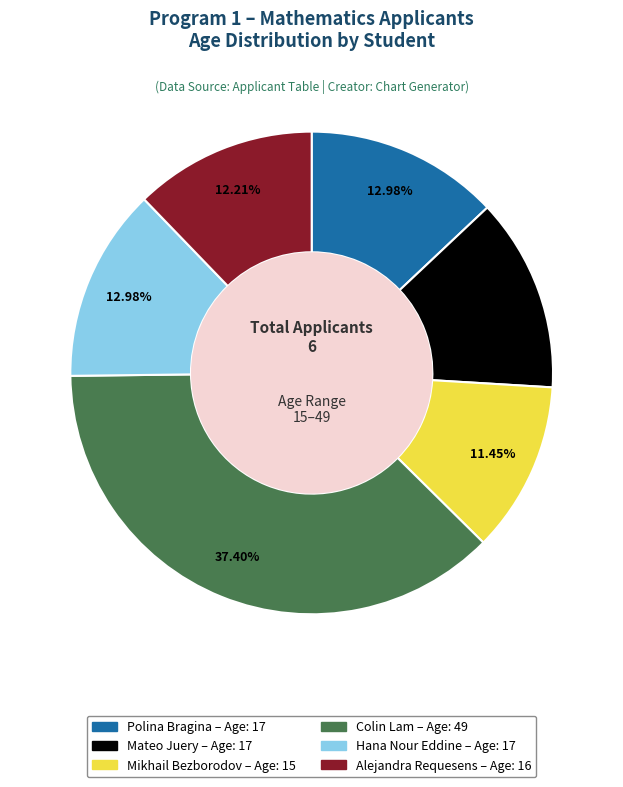

How many segments does this pie chart have?

6